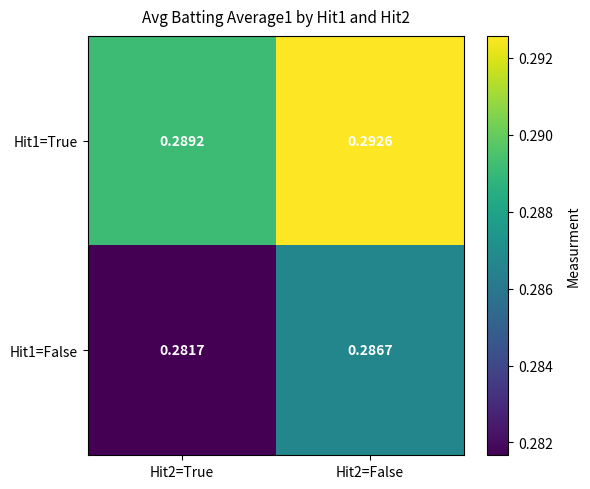

Which series has the widest spread of values?

Hit1=False